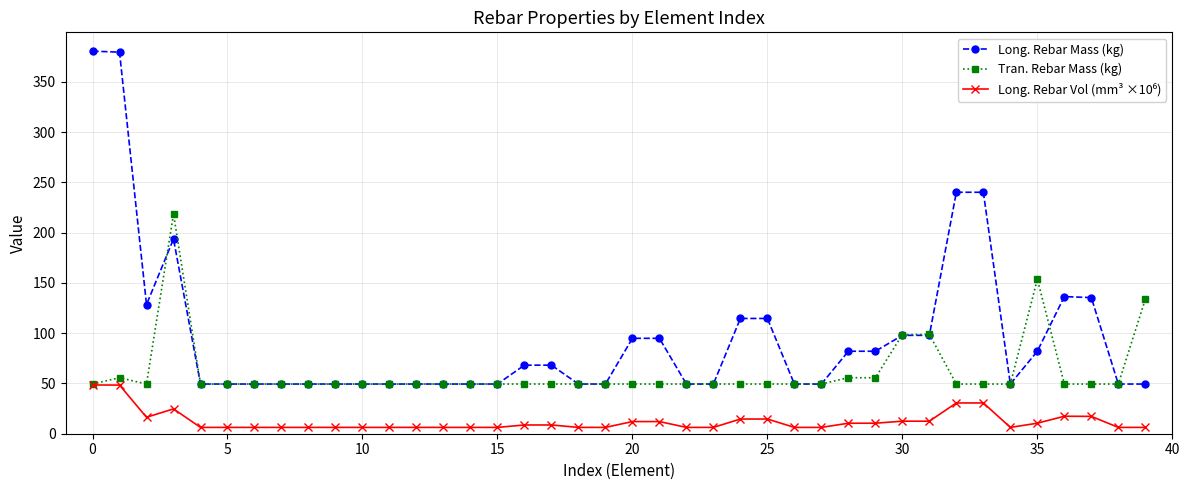

True or false: Tran. Rebar Mass (kg) has more than 1 points higher than both neighbors.

True